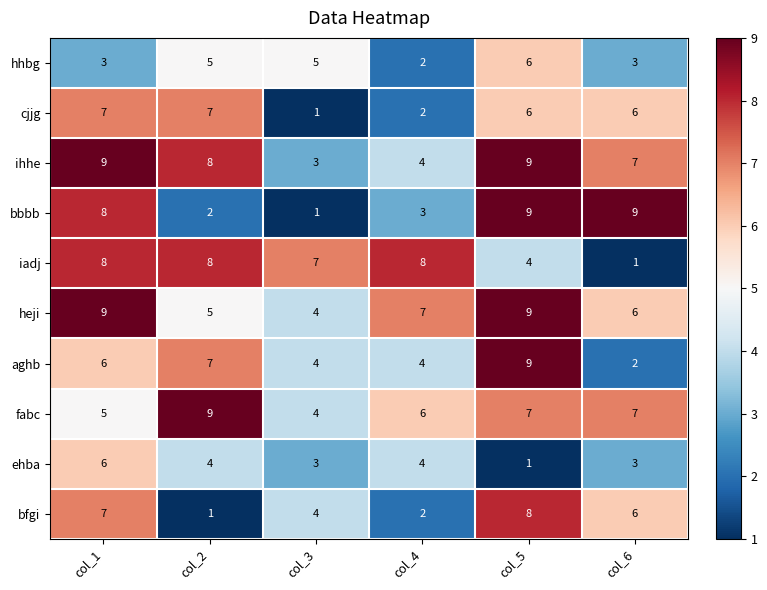

The value of heji at col_2 is 5. True or false?

True